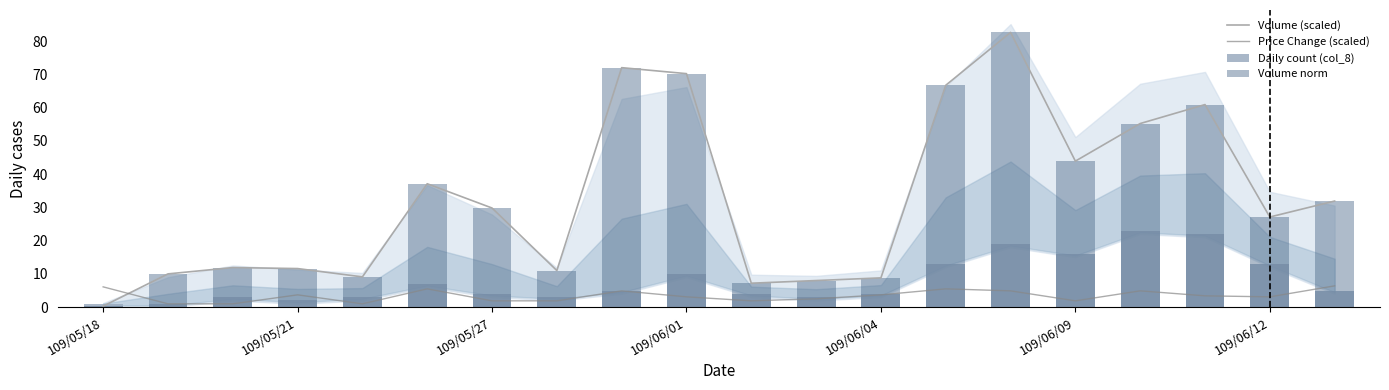

The value of Volume (scaled) at 109/06/09 is 68.0. True or false?

False